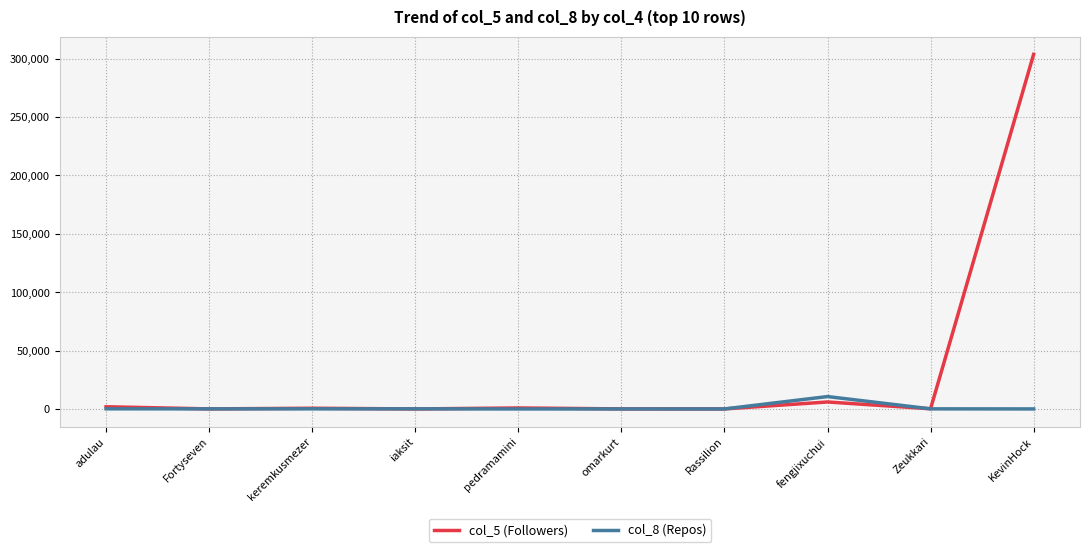

Which series has the widest spread of values?

col_5 (Followers)